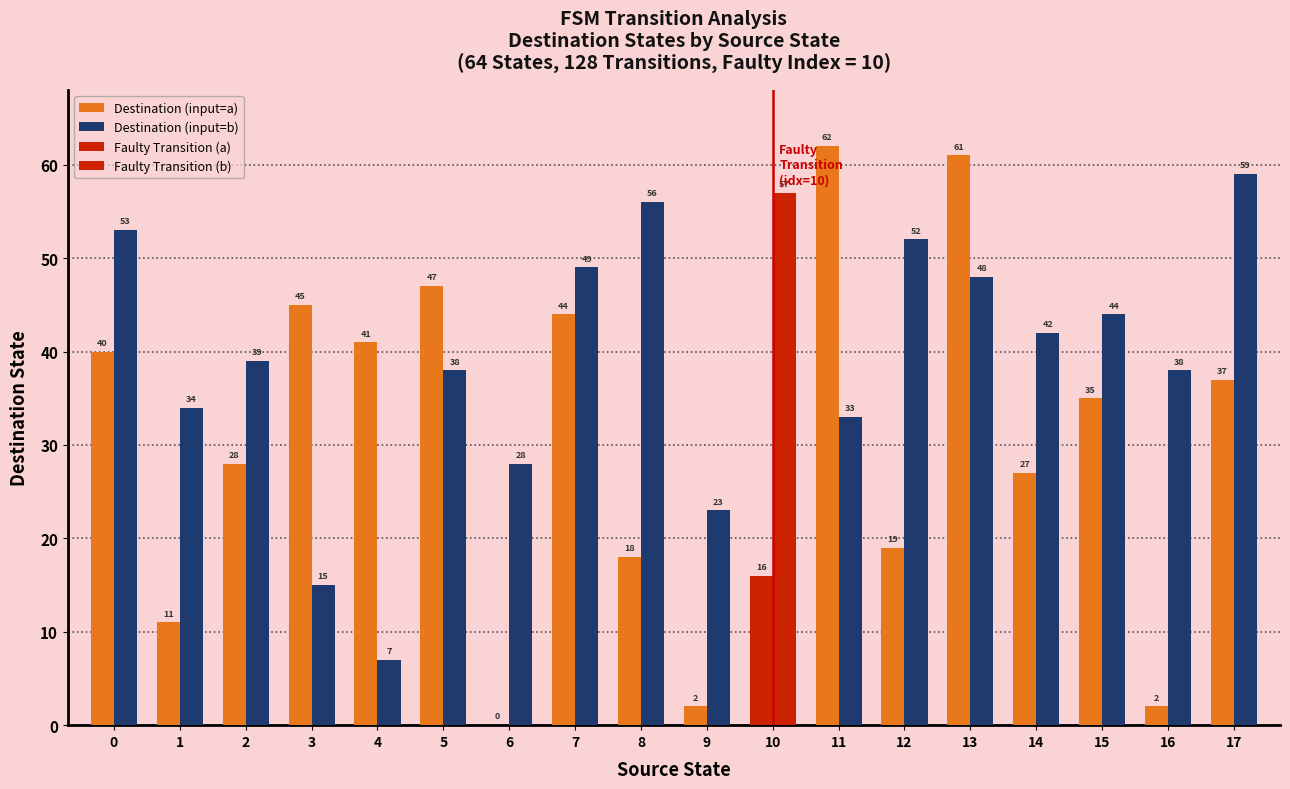

How many bars are there in each group?

2